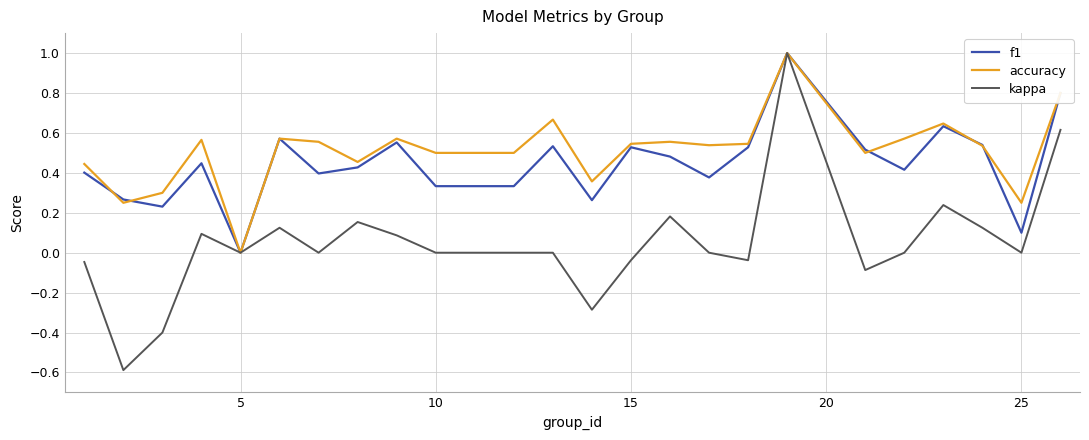

Which series has the largest range (max minus min)?

kappa